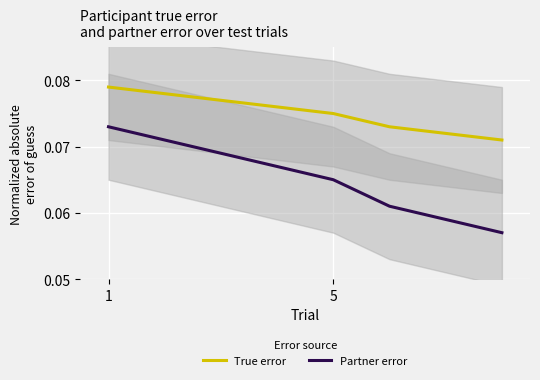

True or false: True error and Partner error intersect in this chart.

False